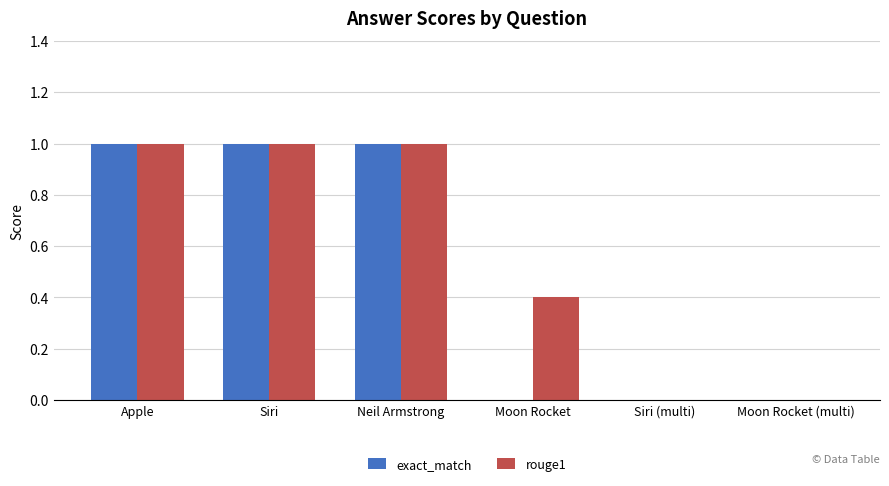

Read the exact_match value at Neil Armstrong.

1.0